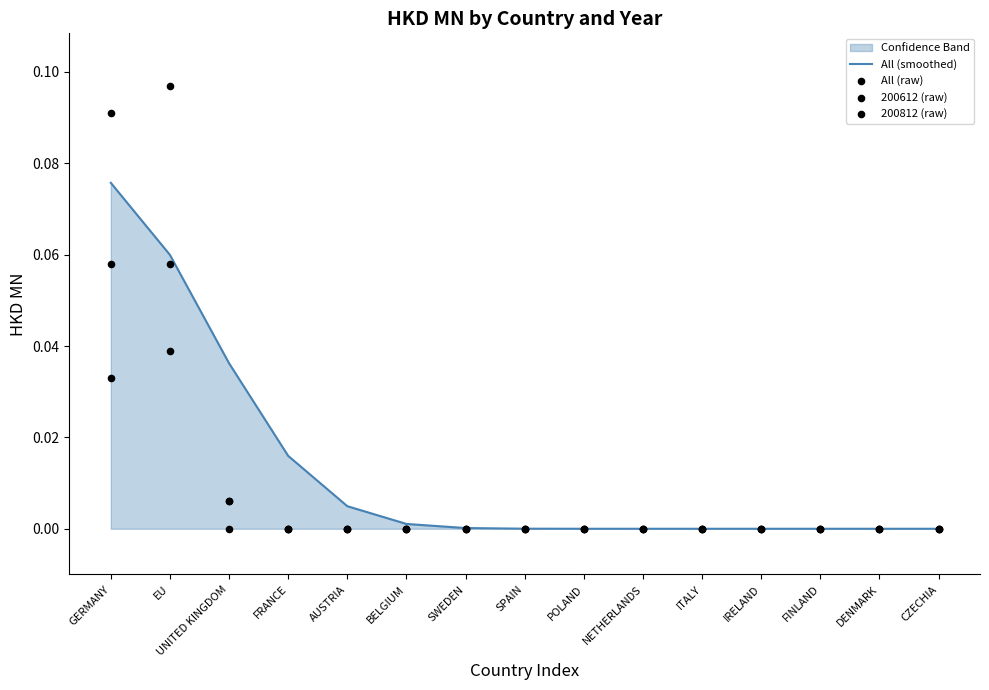

Which series contains the highest Y value?

All (raw)